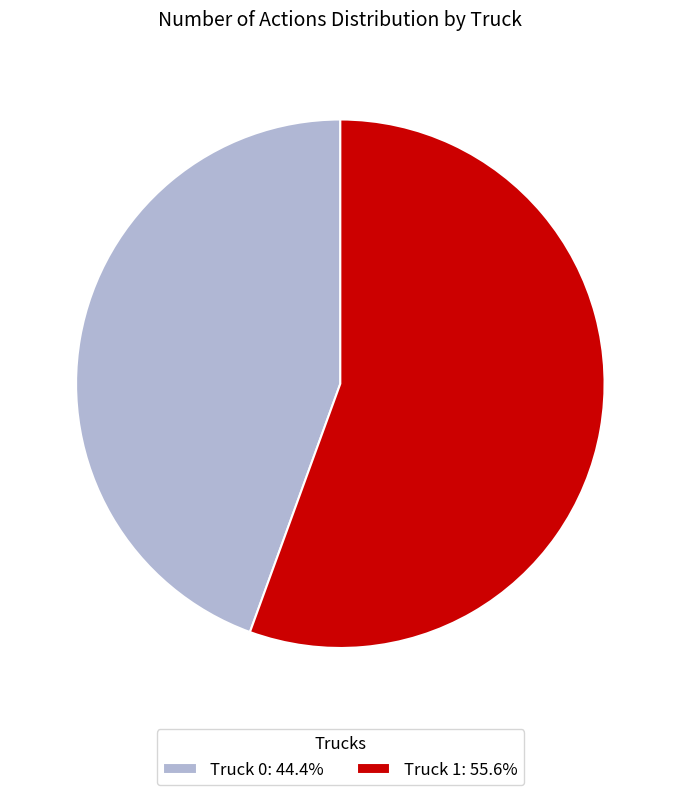

Is there any slice that represents more than half of the pie?

Yes